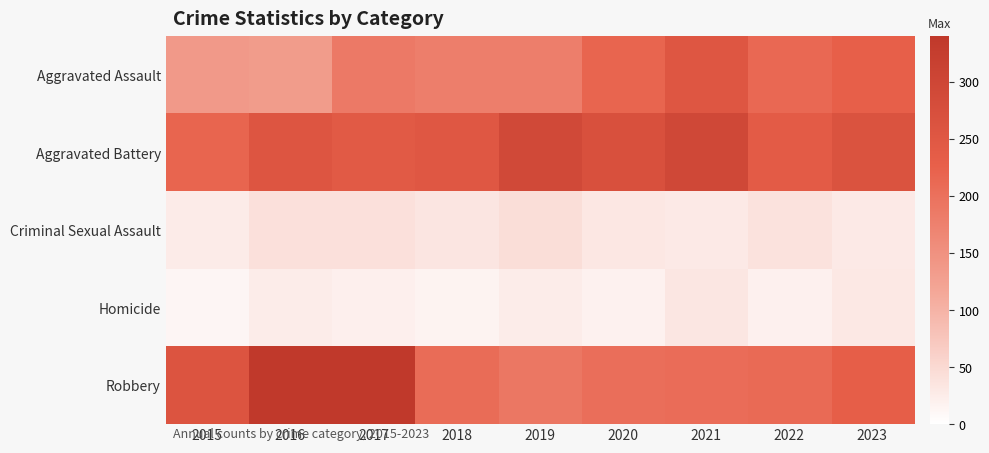

Which series changed the most between 2019 and 2021?

Aggravated Assault